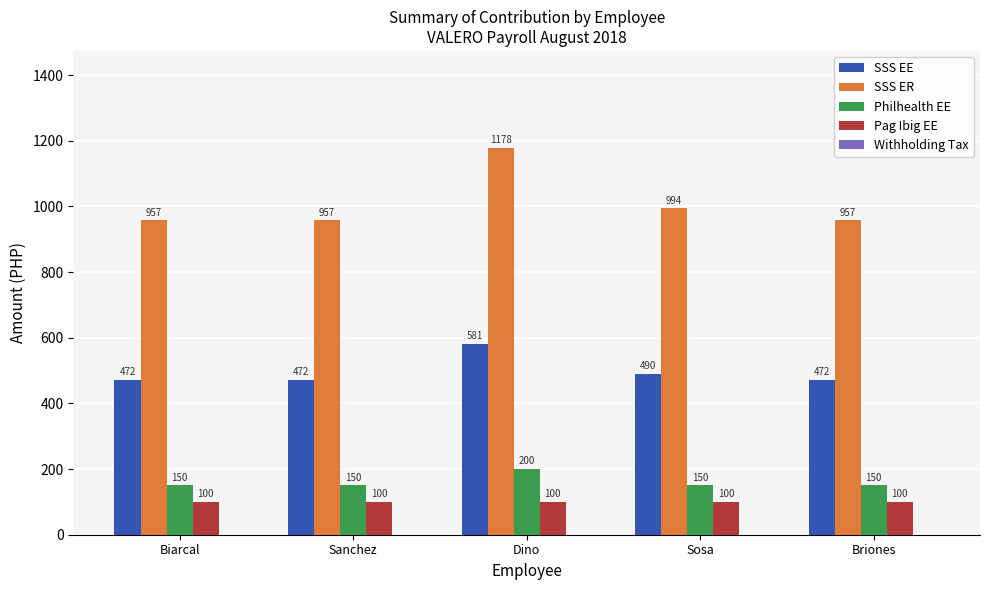

What is the average value of the SSS ER series?

1009.3